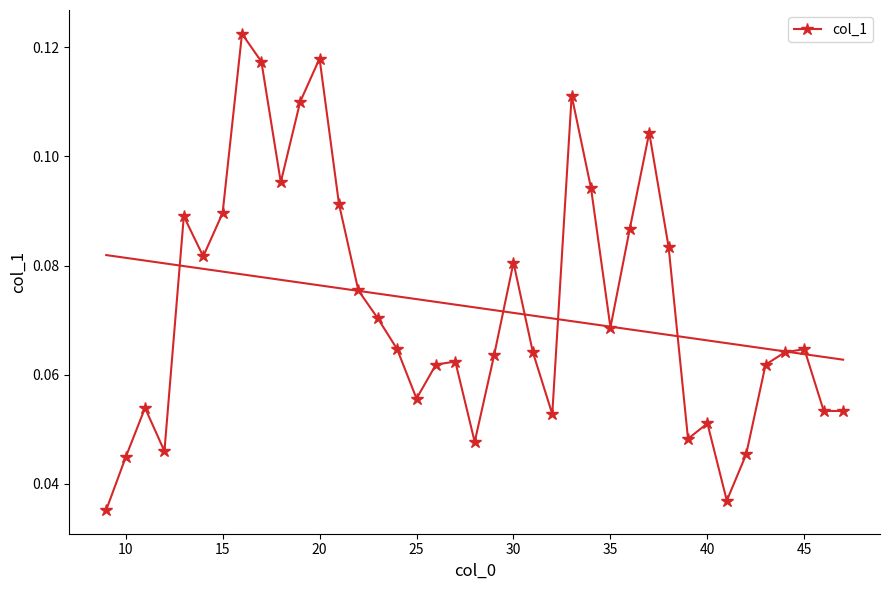

How many col_1 values are between 0 and 1?

39